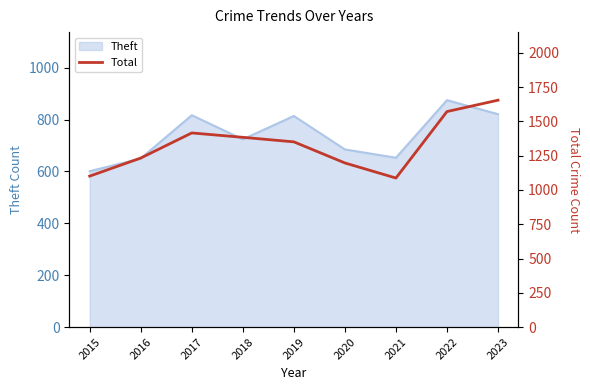

At which label does Theft reach its peak?

2022